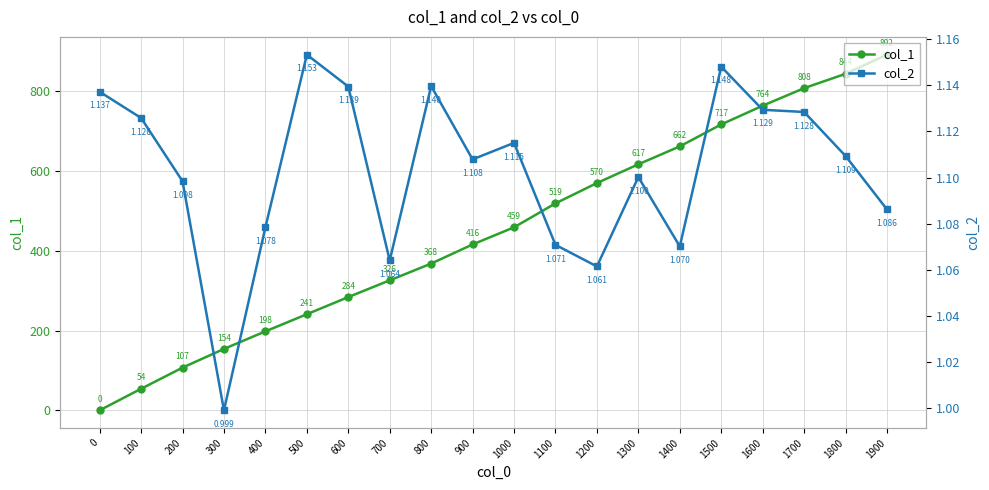

At which category is the sum across all series the highest?

1900